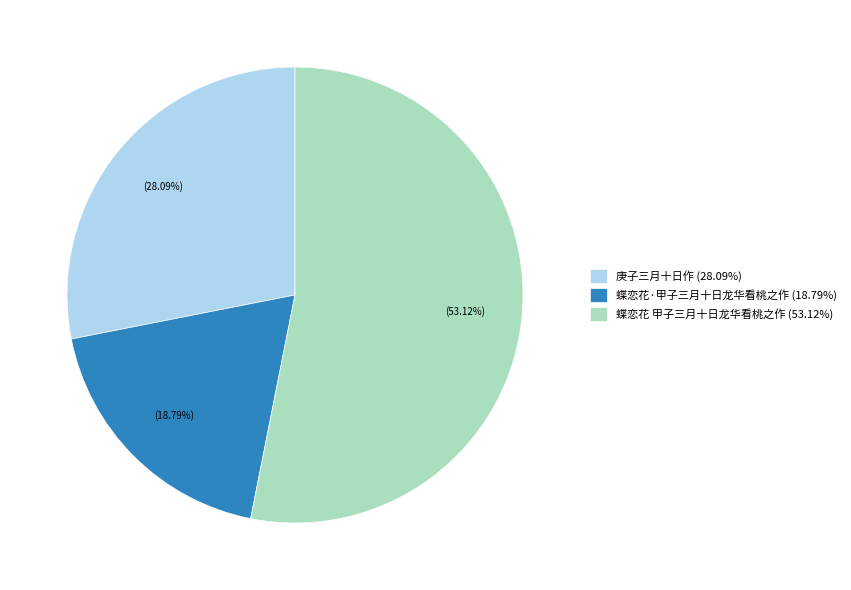

Is it true that 蝶恋花·甲子三月十日龙华看桃之作 is 29% of the pie?

False